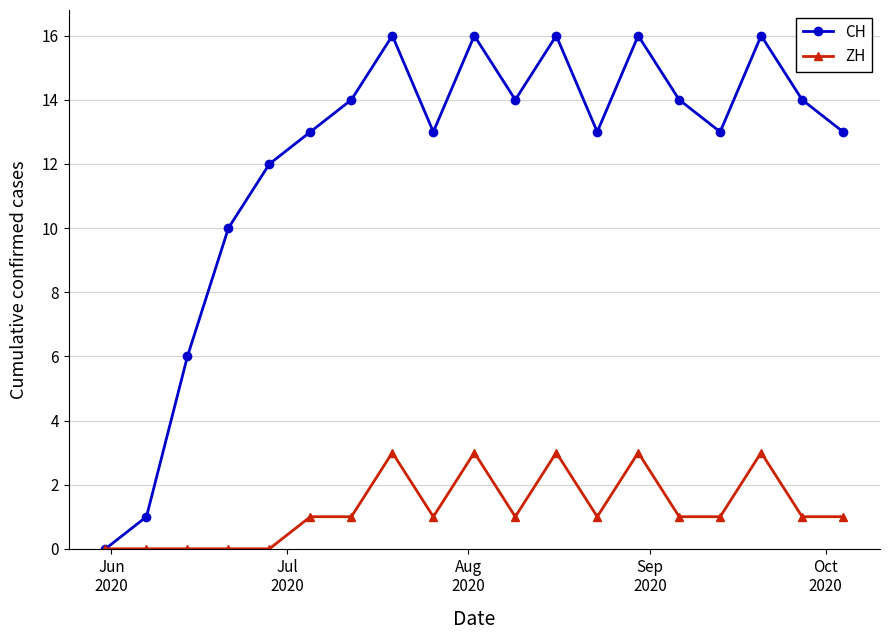

Which series has the largest total across all categories?

CH